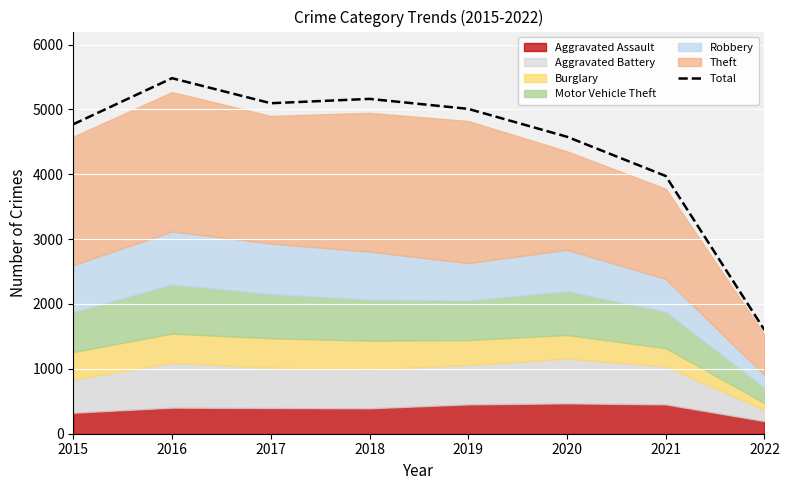

At which label does Total reach its peak?

2016